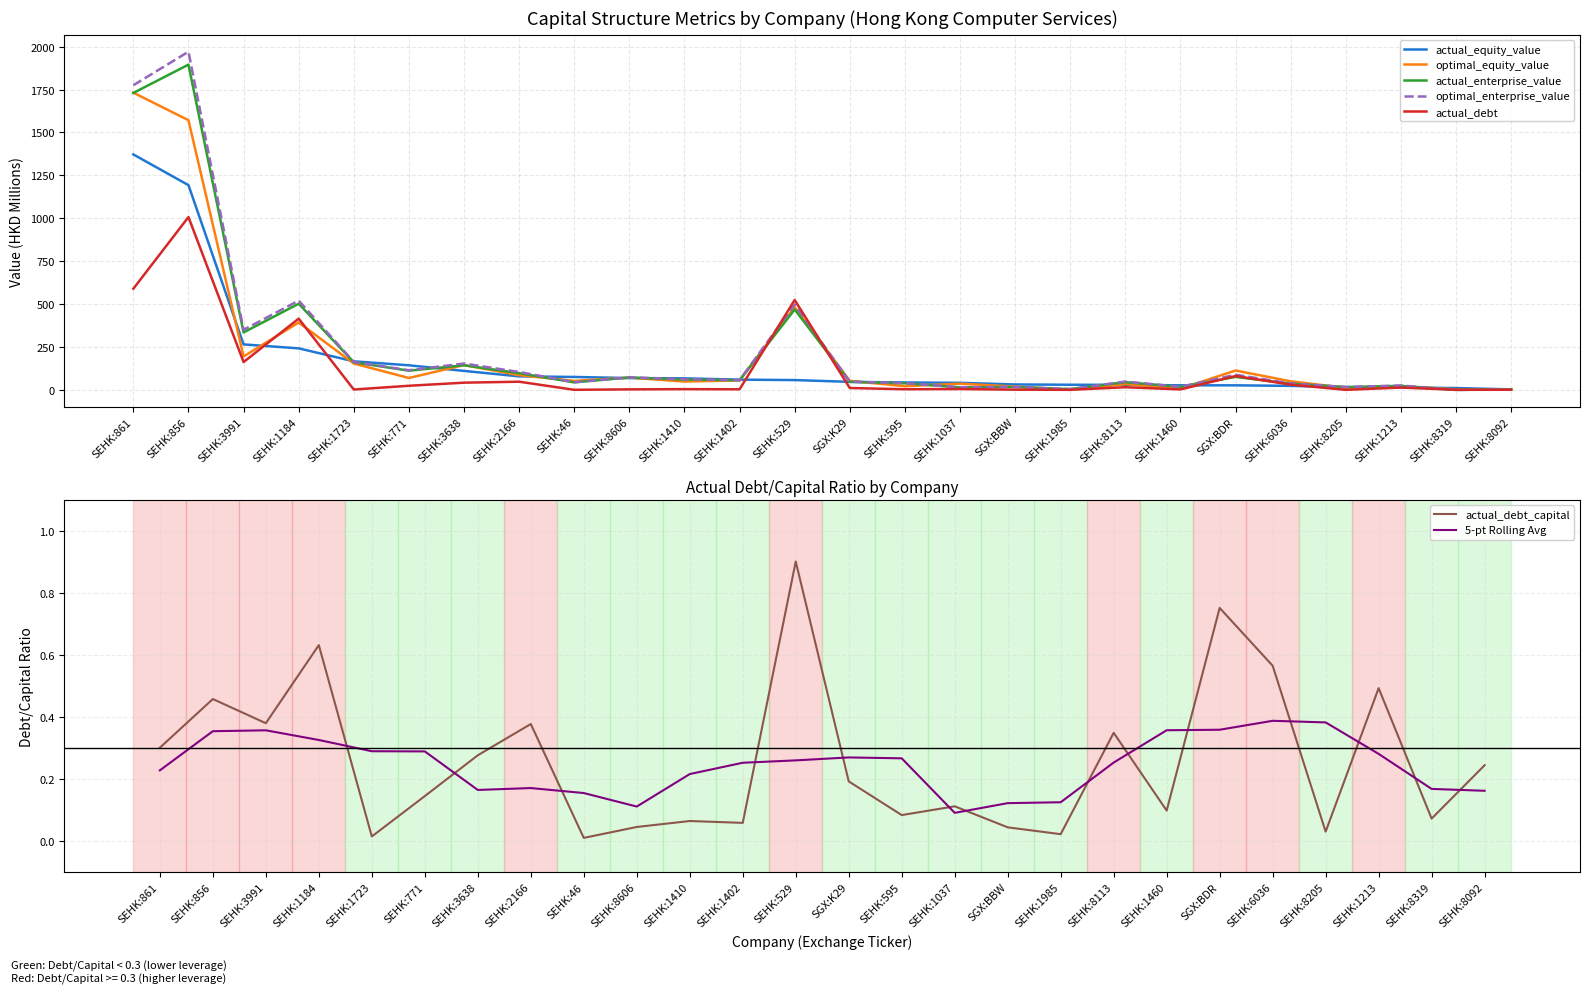

True or false: actual_debt and actual_debt_capital intersect in this chart.

False